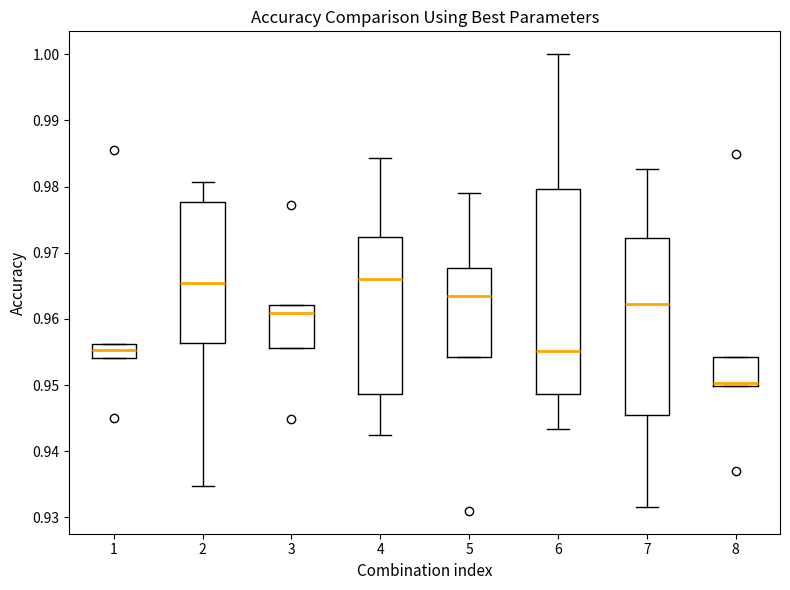

Where does the lower whisker of the box at x = 7 end on the y-axis? The values are not printed on the chart, so give them approximately, as read against the axis.

0.932